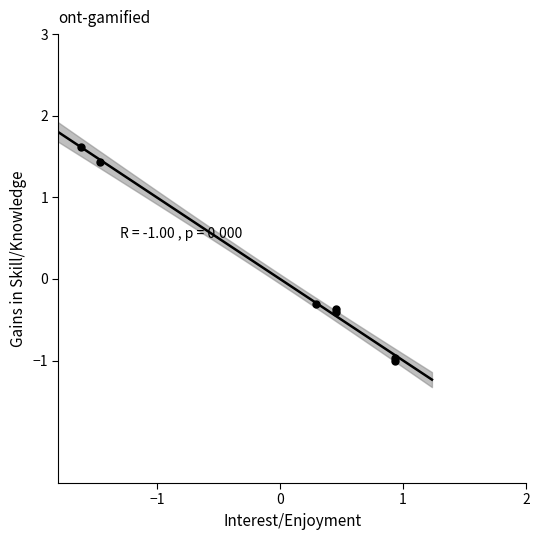

What Y value in the scatter plot is closest to 0?

-0.3